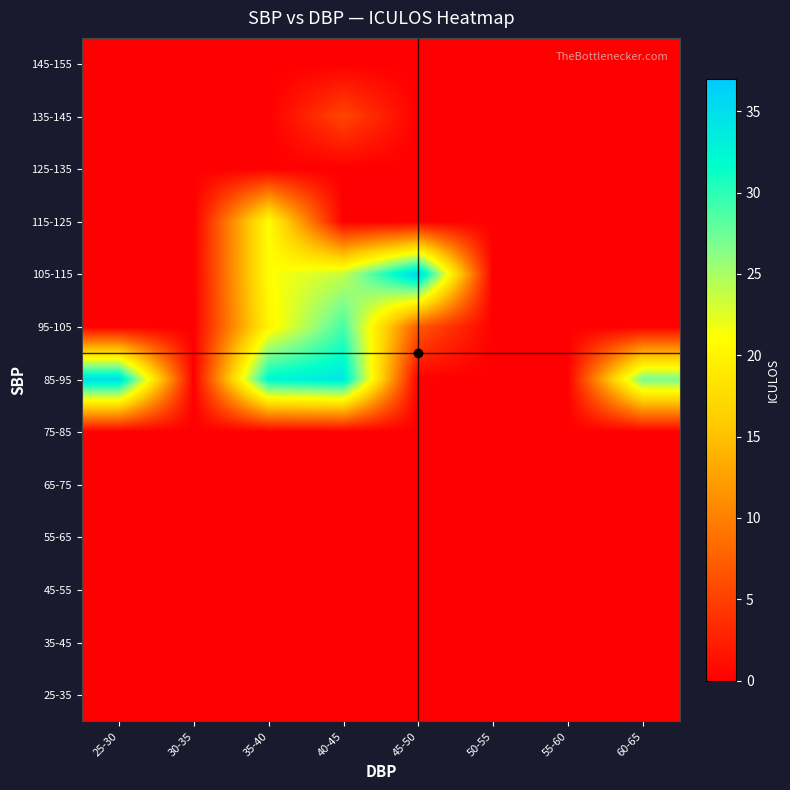

At how many categories does at least one series exceed 8?

5